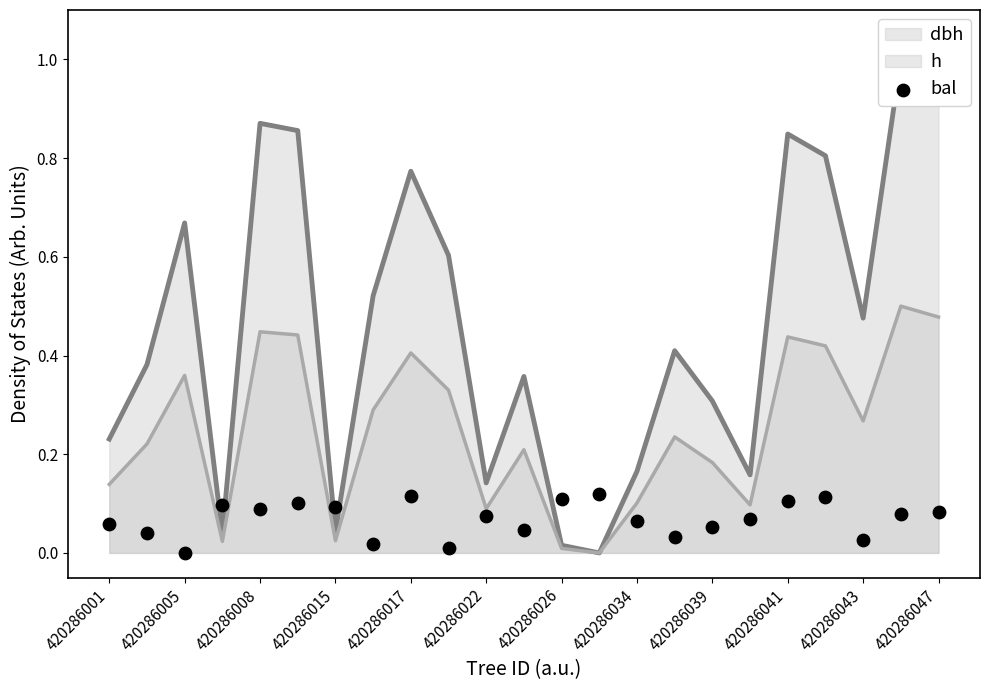

Is it true that h equals 0.1 at 420286005?

False